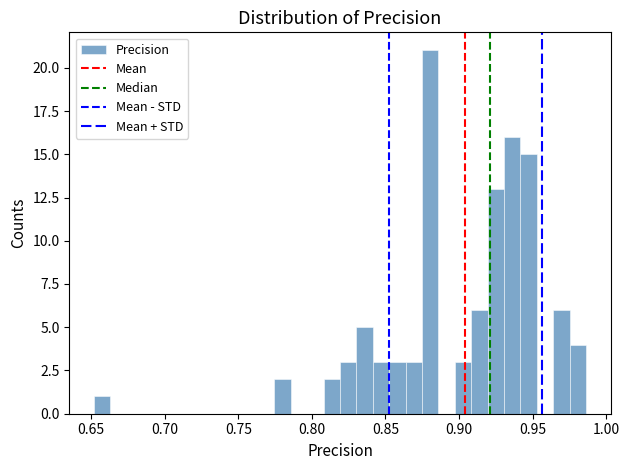

Read against the x-axis, roughly where is the centre of the tallest bar?

0.880